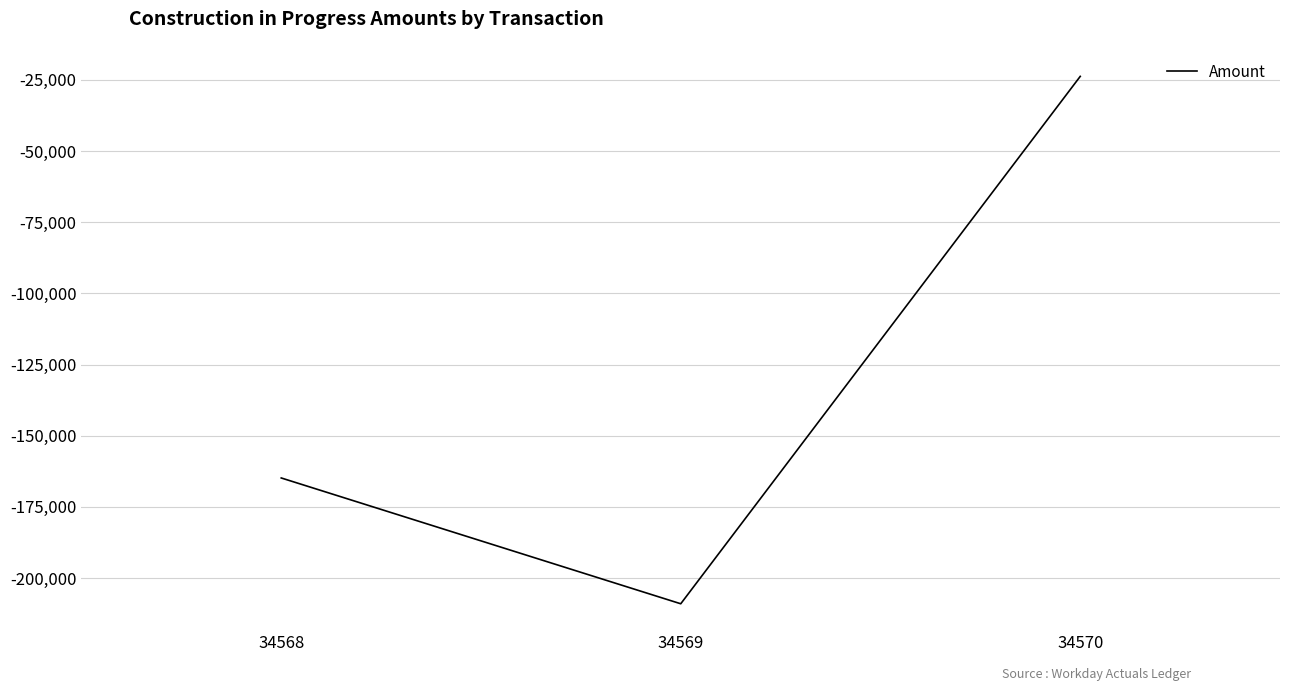

Which category has the highest value across all series?

34570